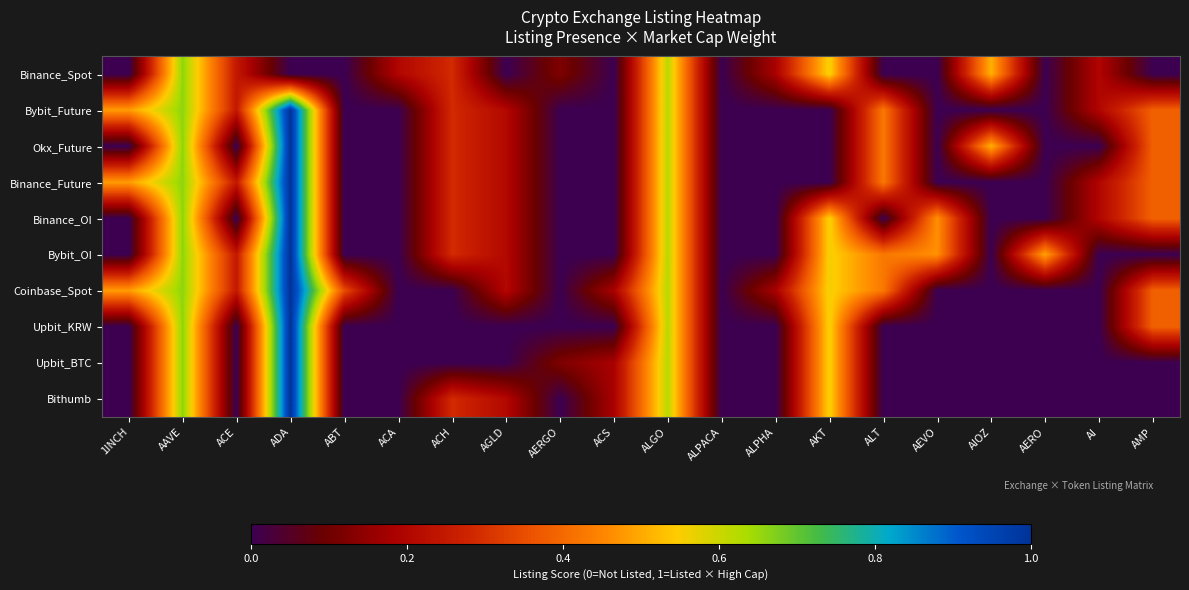

At which category is the sum across all series the highest?

ADA